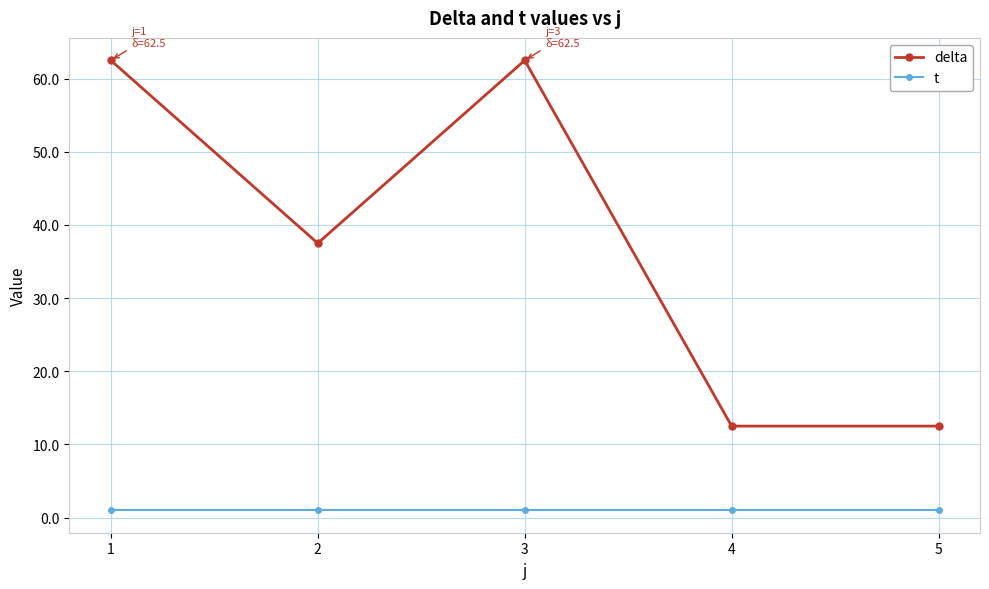

Rank the series by their average value, from highest to lowest.

delta, t